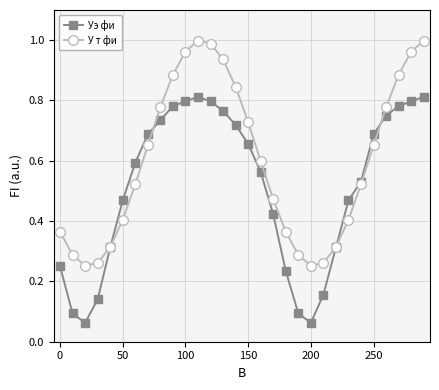

Rank the series by their average value, from highest to lowest.

У т фи, Уэ фи